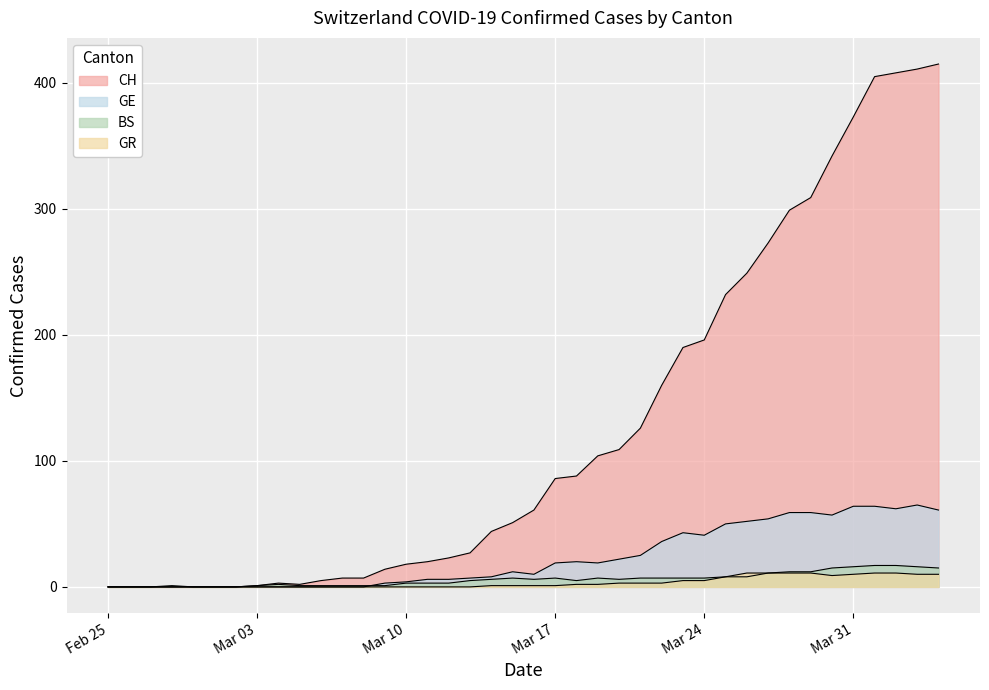

What is the value of the GR point at the 20th from the left?

1